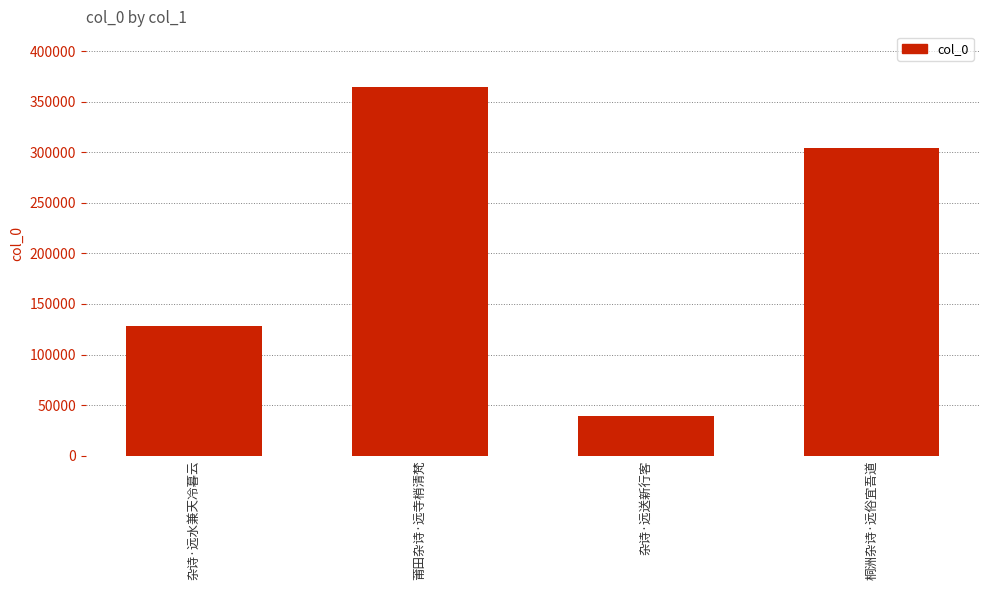

Reading left to right, transcribe all the data shown in this chart.

杂诗·远水兼天冷暮云=127932	莆田杂诗·远寺梢清梵=364879	杂诗·远送新行客=39313	桐洲杂诗·远俗宜吾道=304702